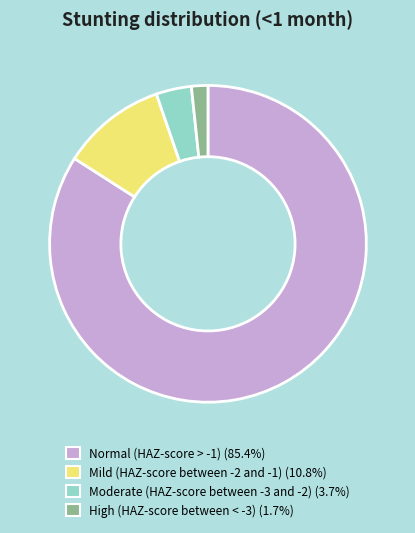

What is the largest slice in the pie chart?

Normal (HAZ-score > -1)